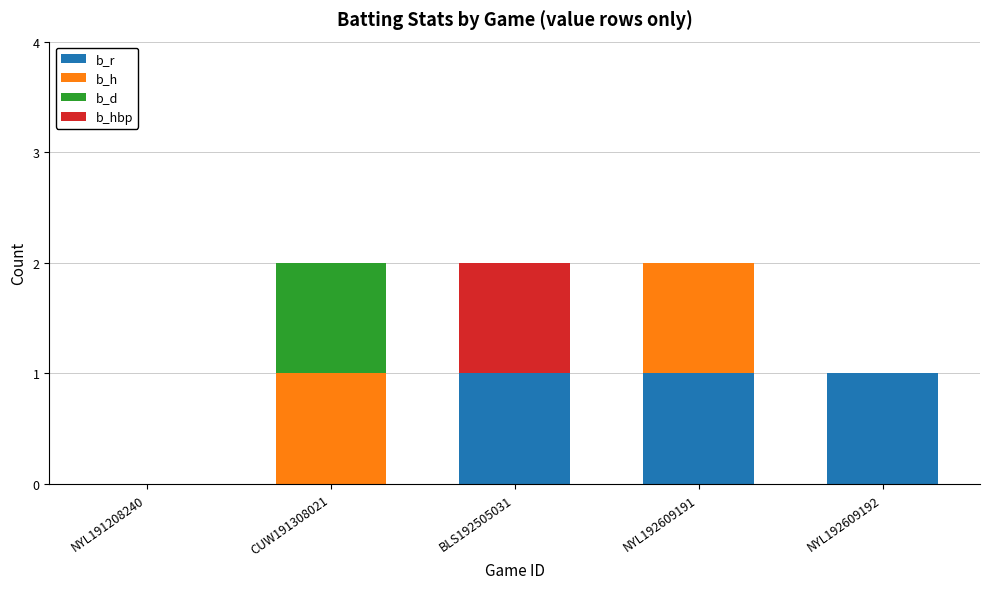

Reading right to left, transcribe the values for b_r.

NYL192609192=1	NYL192609191=1	BLS192505031=1	CUW191308021=0	NYL191208240=0